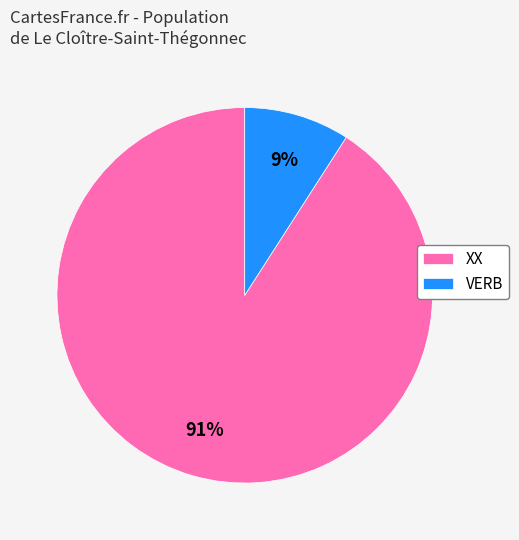

Which slice is the smallest?

VERB